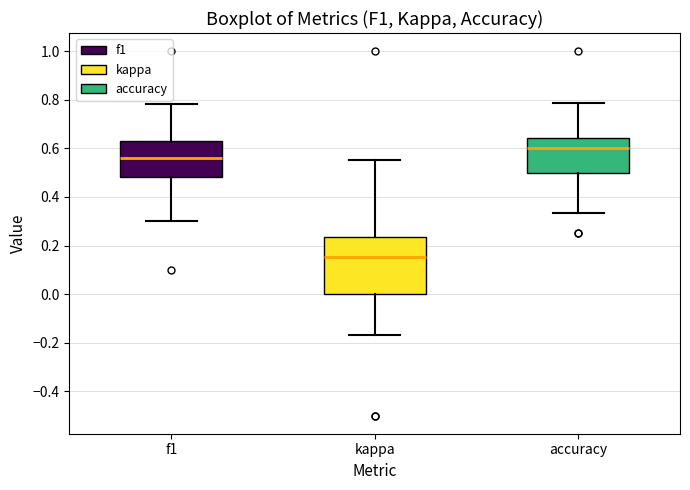

Reading left to right, read every box against the y-axis: the position of its median line, the range the box covers, and the ends of its whiskers. The values are not printed on the chart, so give them approximately, as read against the axis.

f1: median 0.56, box 0.48 to 0.62, whiskers 0.30 to 0.78
kappa: median 0.16, box 0.00 to 0.24, whiskers -0.16 to 0.56
accuracy: median 0.60, box 0.50 to 0.64, whiskers 0.34 to 0.78